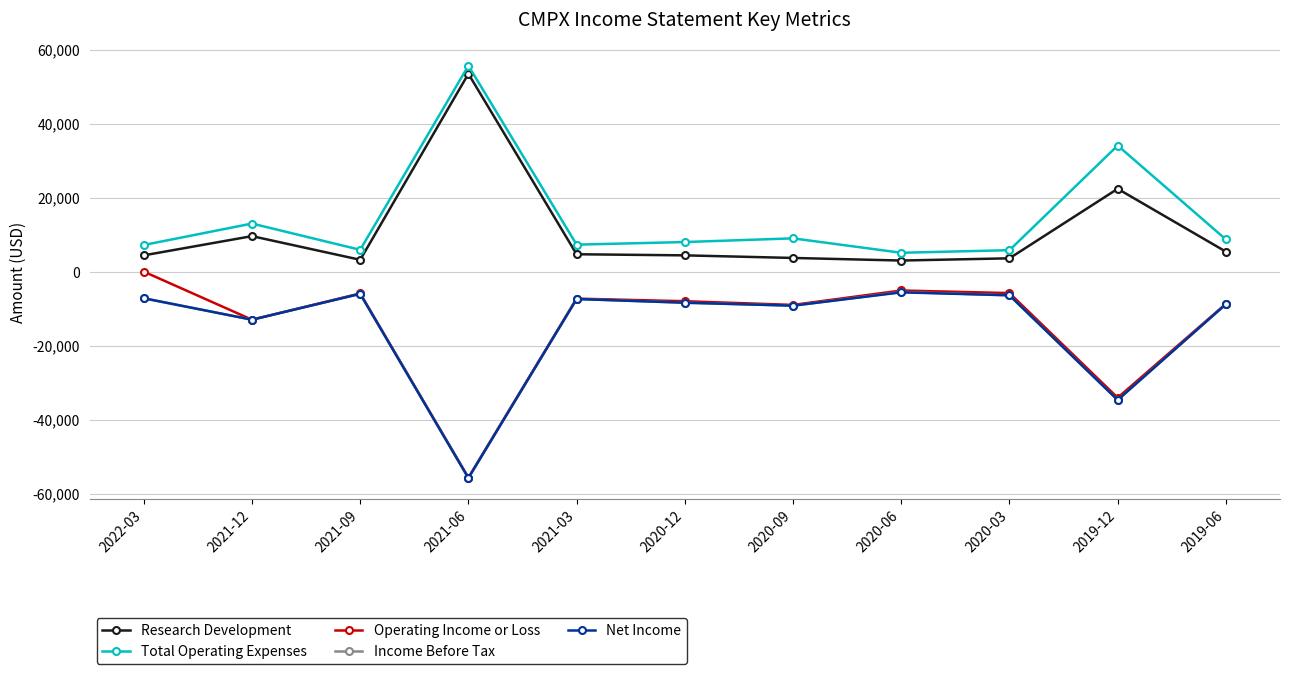

What is the difference between the highest and lowest values at 2021-09?

11900